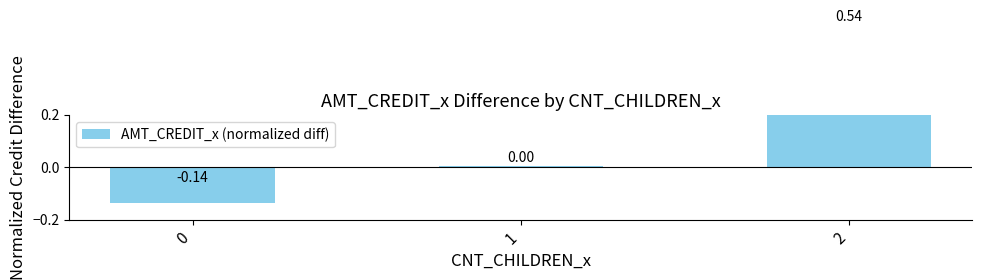

How many positive values are there?

2